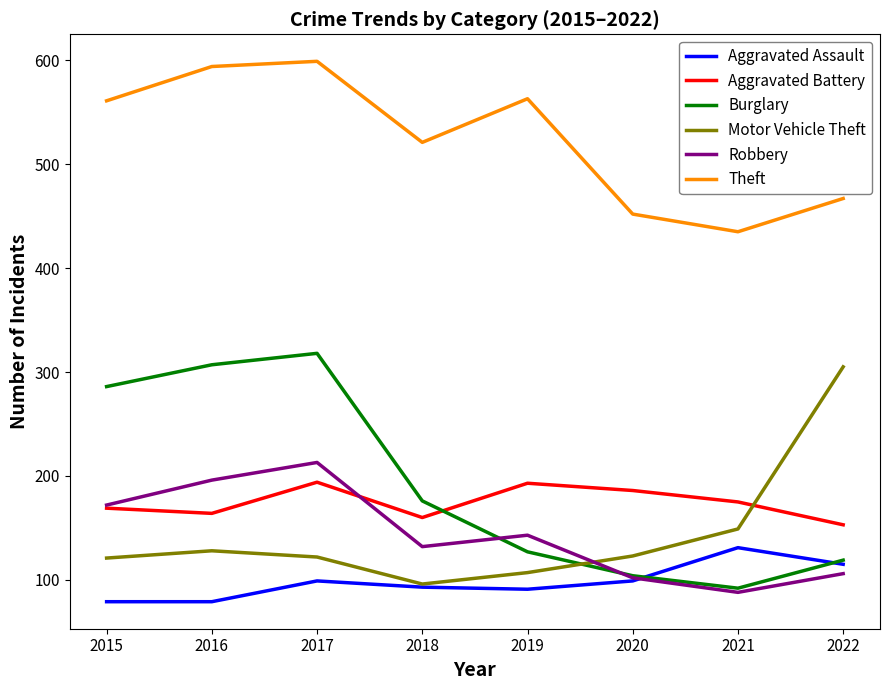

True or false: Aggravated Battery and Aggravated Assault intersect in this chart.

False